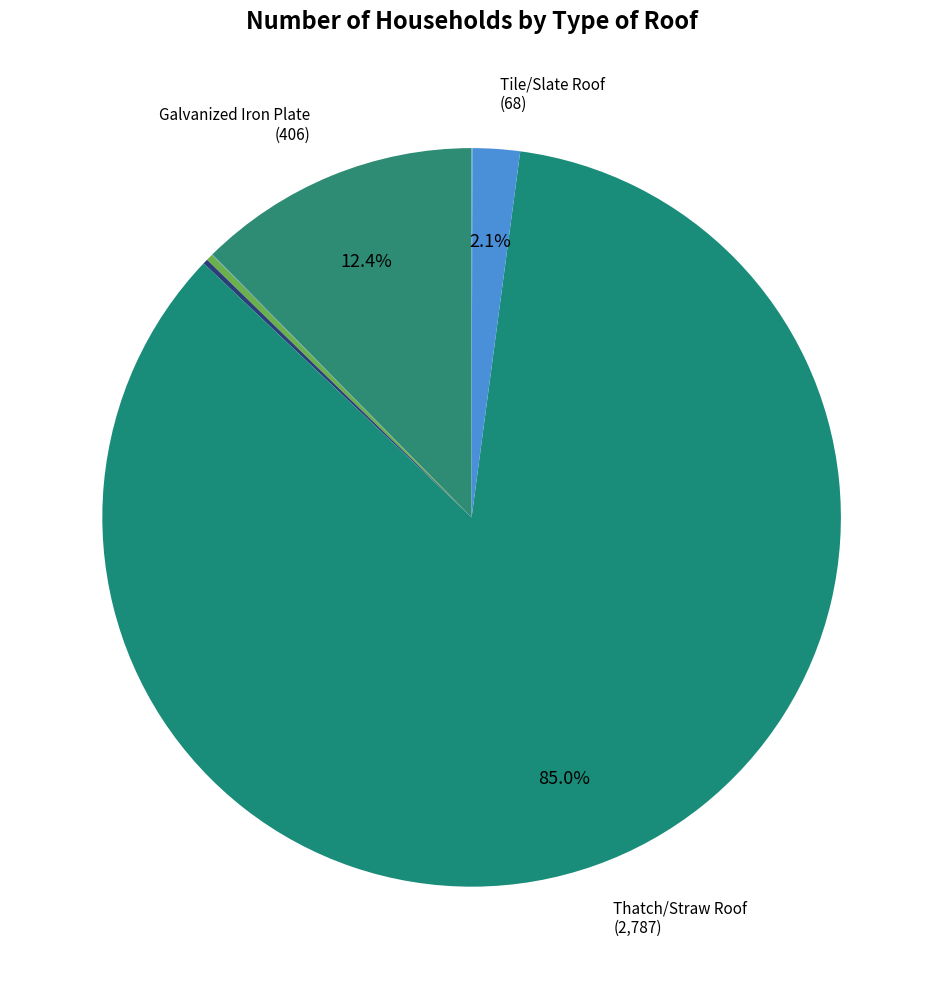

How many slices are in this pie chart?

7